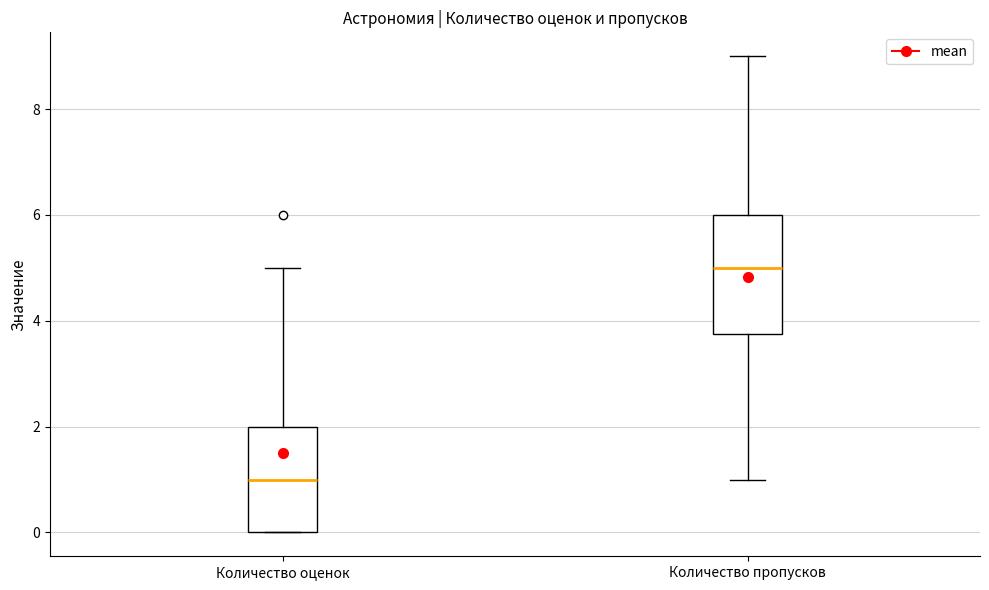

Which box is the tallest, from its lower edge to its upper edge?

Количество пропусков